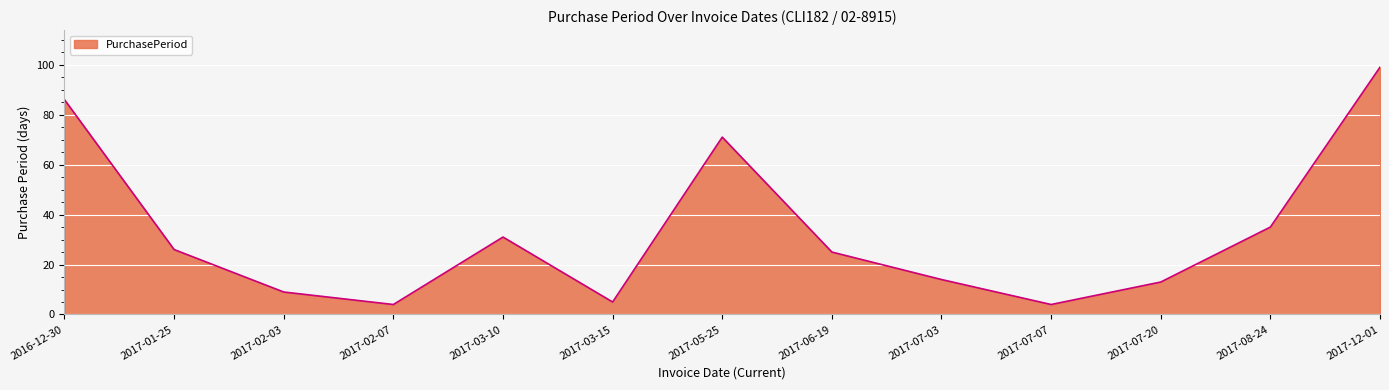

What position from the left is 2017-12-01?

13